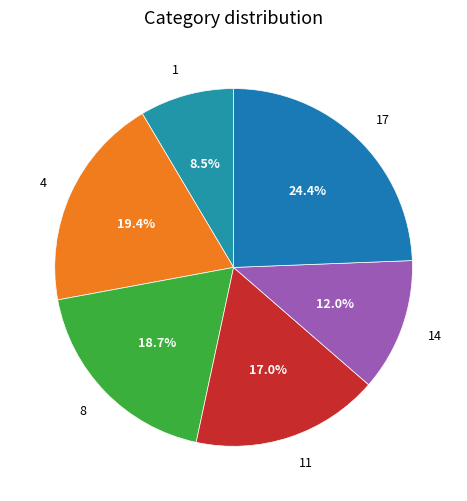

Which slice is the smallest?

1